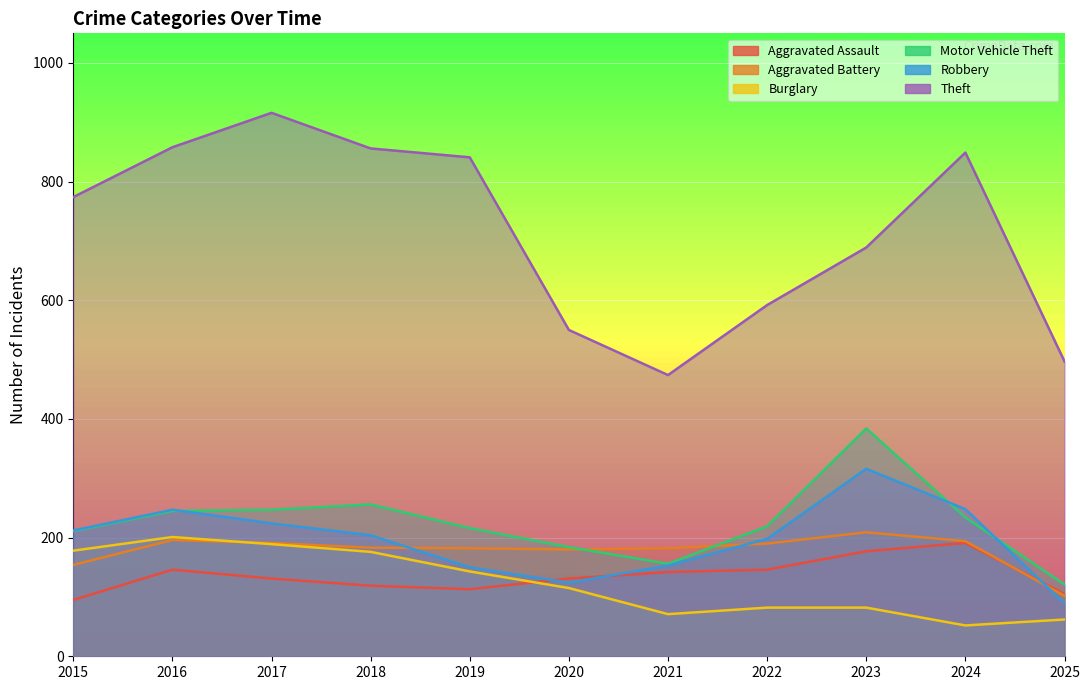

What are all the series names shown in the legend?

Aggravated Assault, Aggravated Battery, Burglary, Motor Vehicle Theft, Robbery, Theft